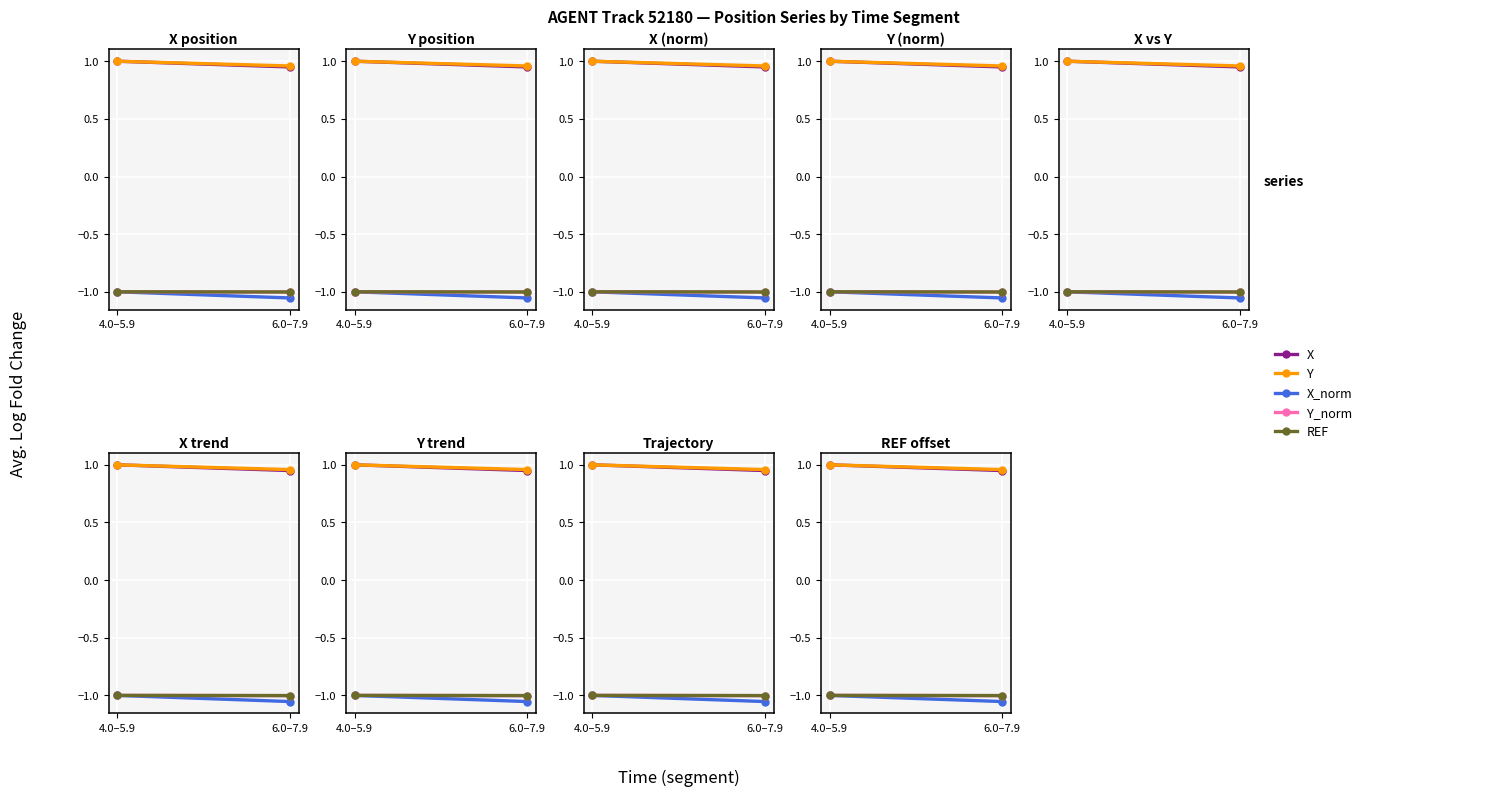

Count the number of data series in this chart.

5